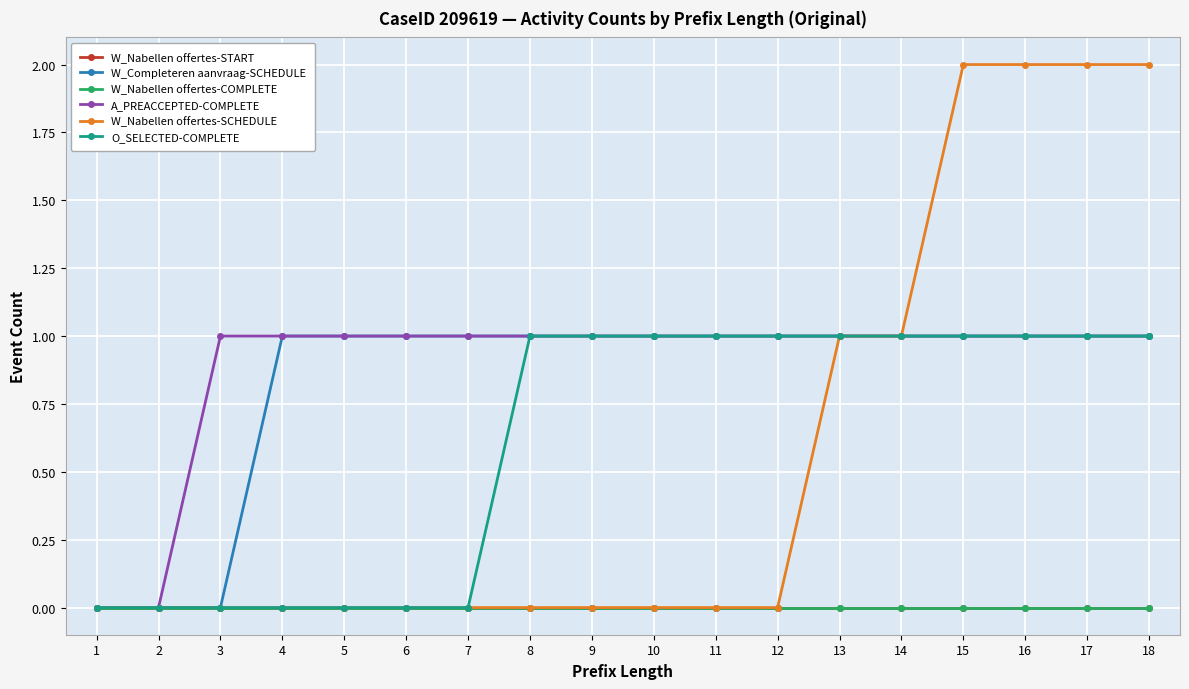

At which category is the sum across all series the highest?

15